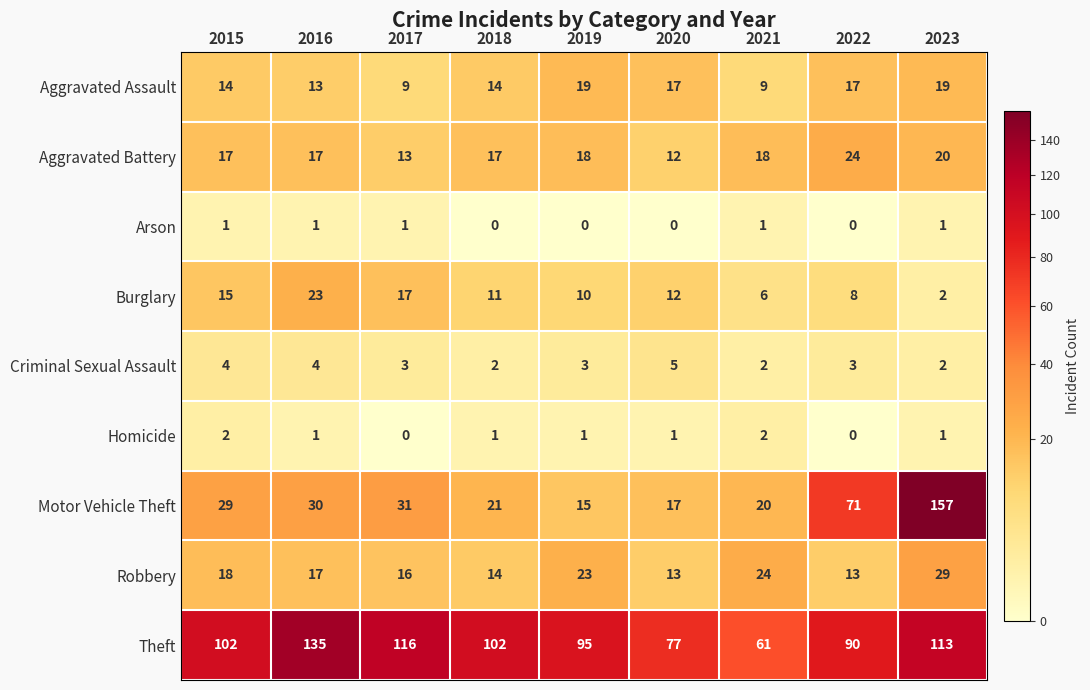

What value does the Robbery series have at 2021?

24